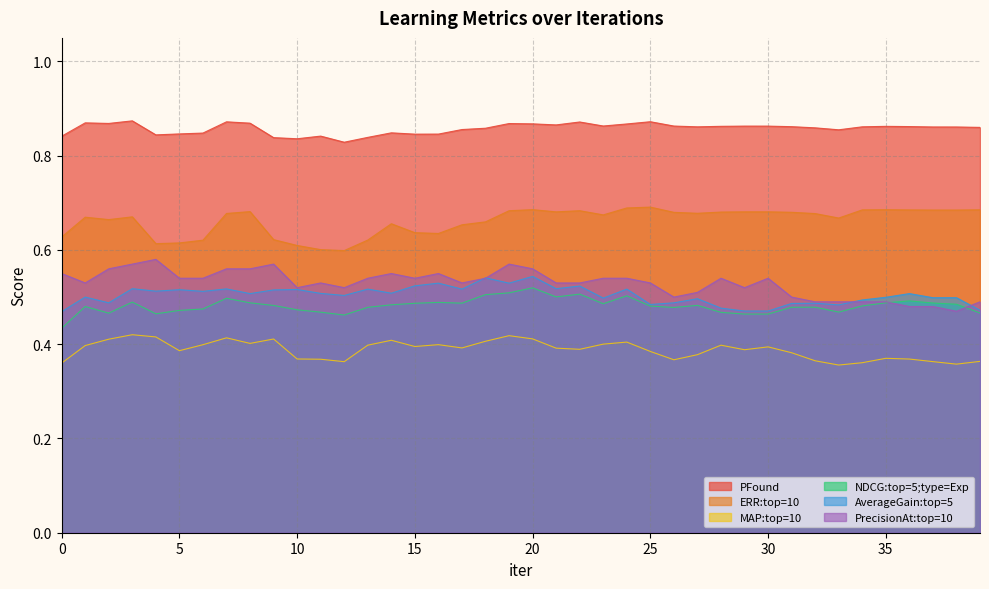

How many categories are shown in the chart?

40